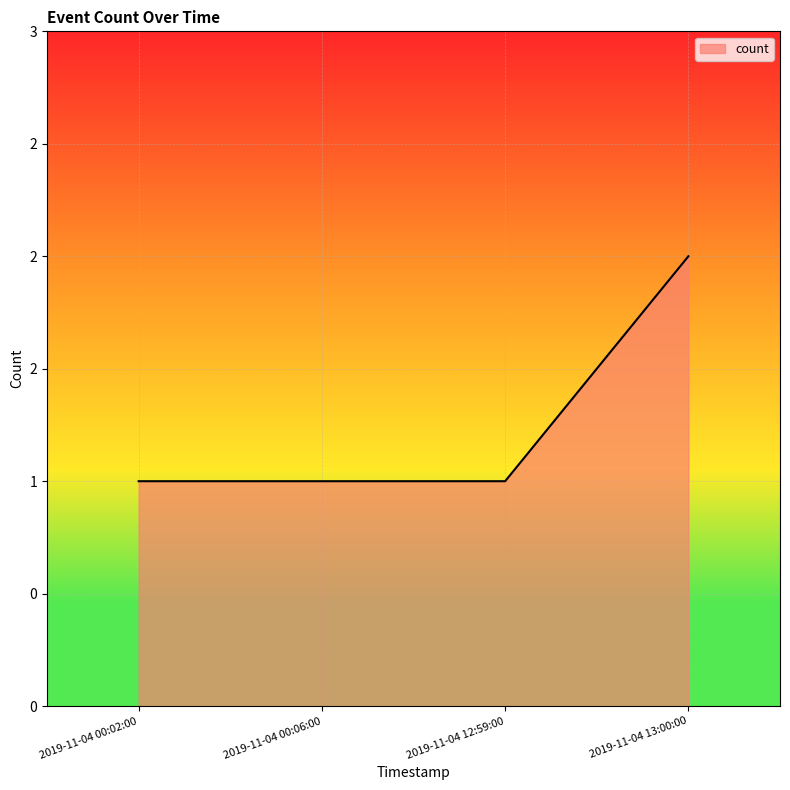

Reading left to right, transcribe all the data shown in this chart.

1	1	1	2